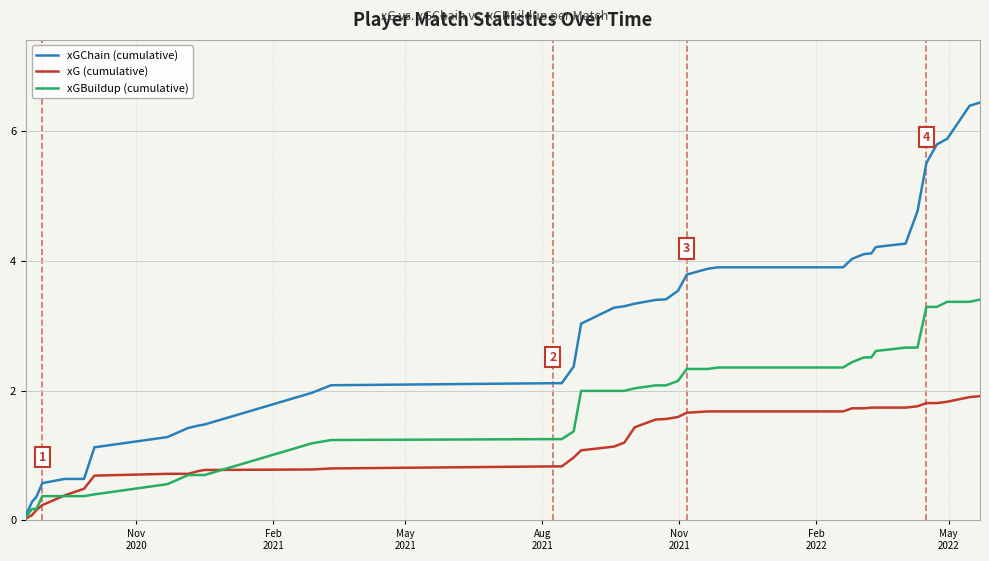

Which series has the largest total across all categories?

xGChain (cumulative)